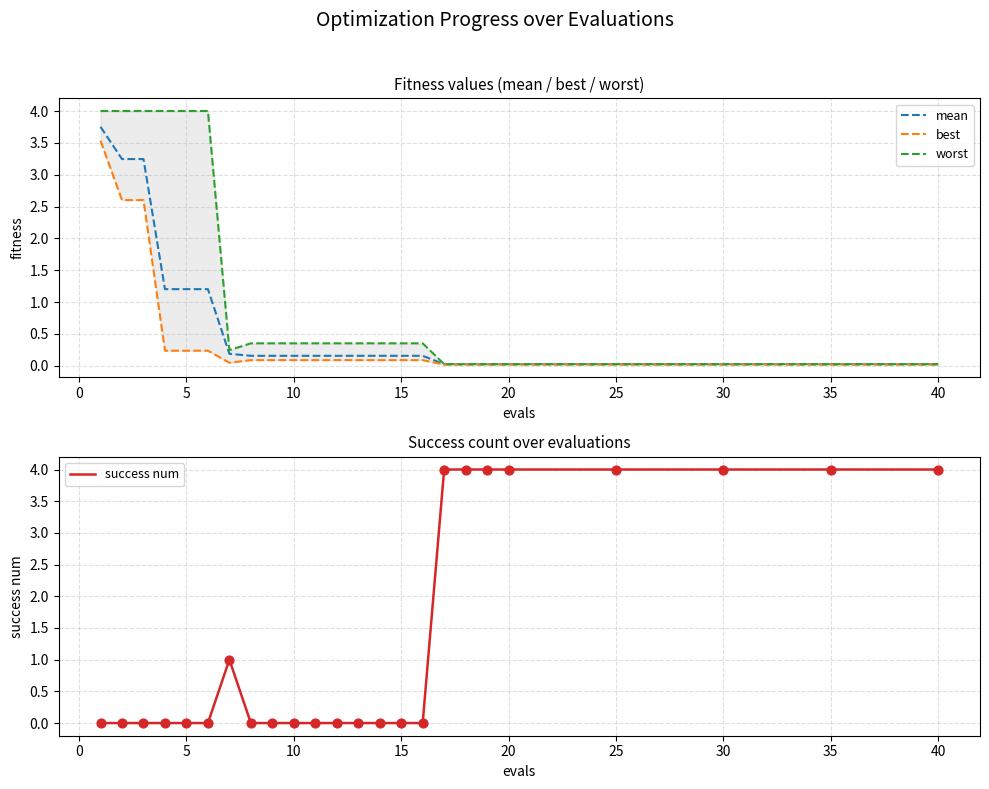

Which series has the largest total across all categories?

success num